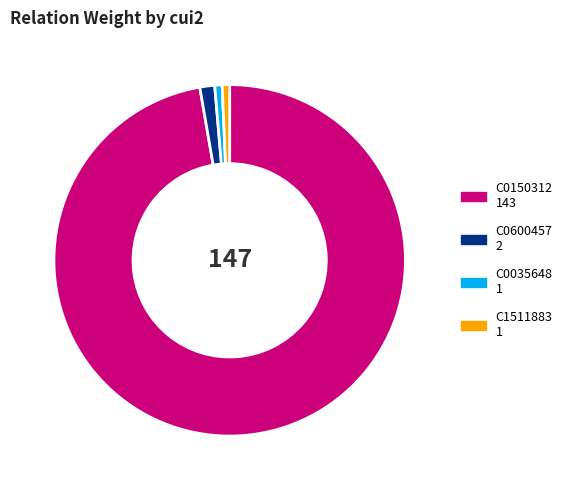

Is the sum of C0150312 and C0035648 greater than half?

Yes